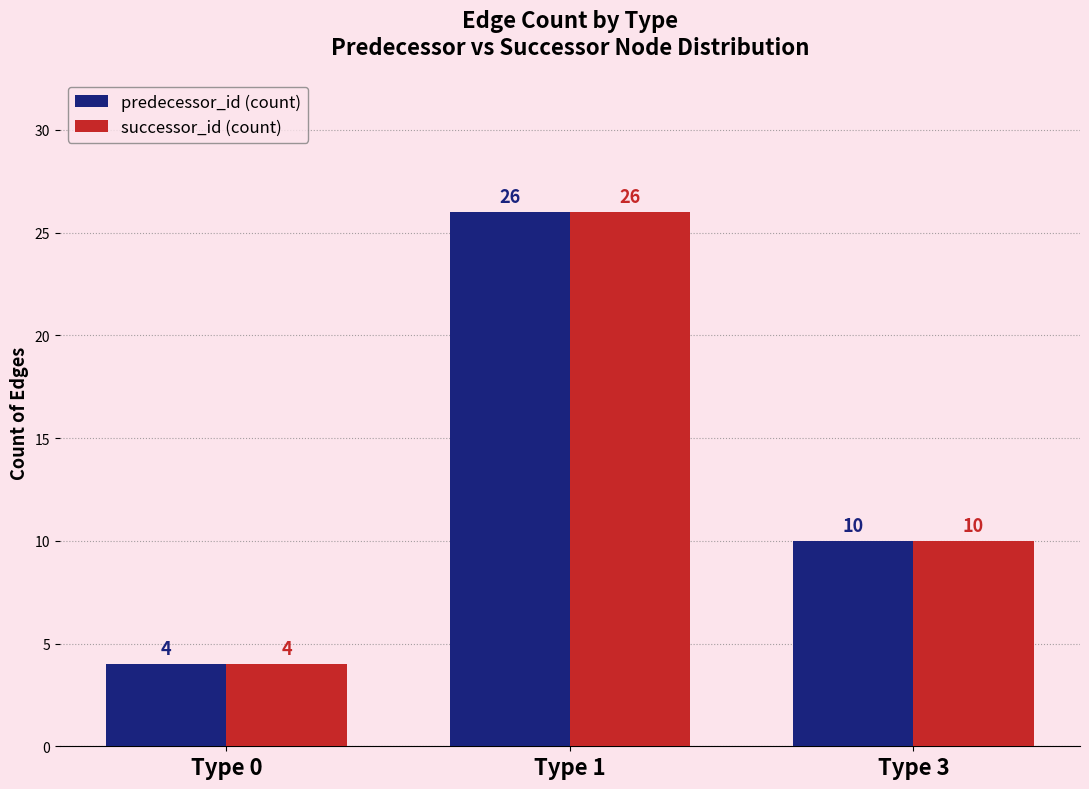

At which category is the sum across all series the highest?

Type 1